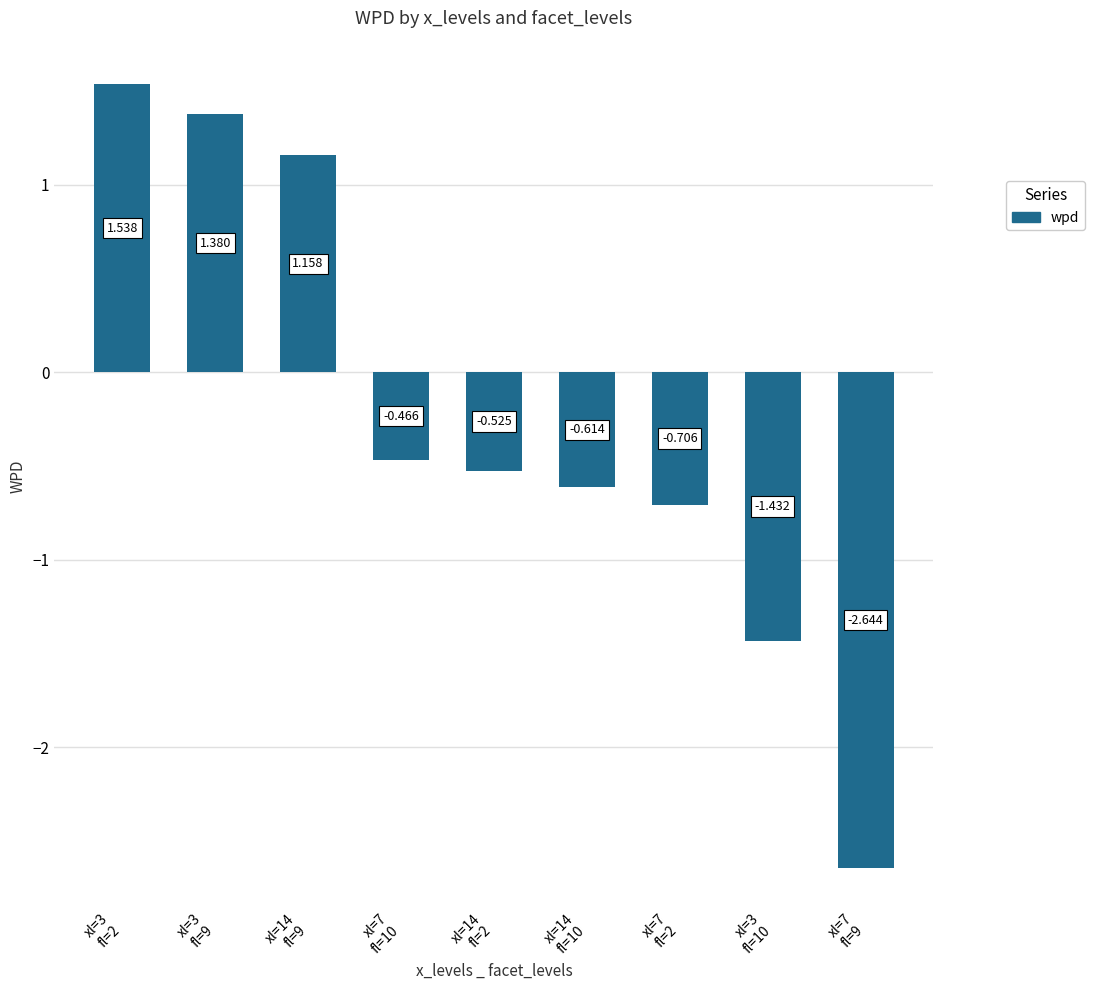

What is the value of the 8th bar from the left?

-1.4